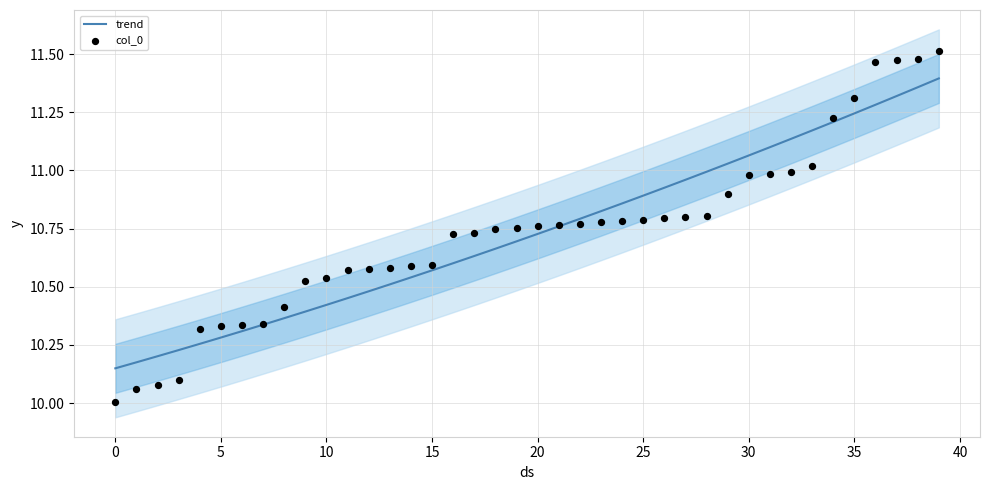

What are all the series names shown in the legend?

trend, col_0